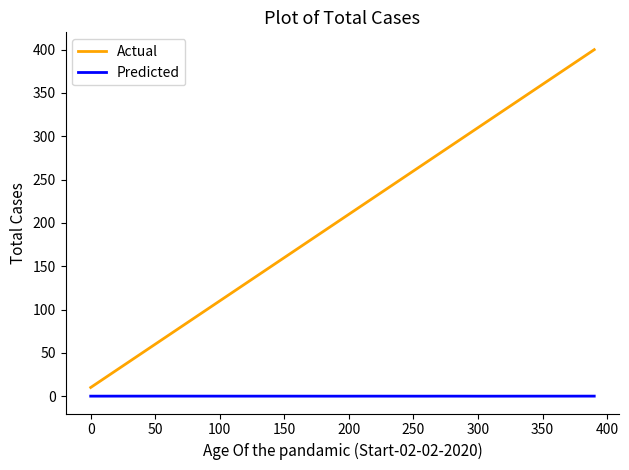

What is the highest value of the Actual series?

400.0